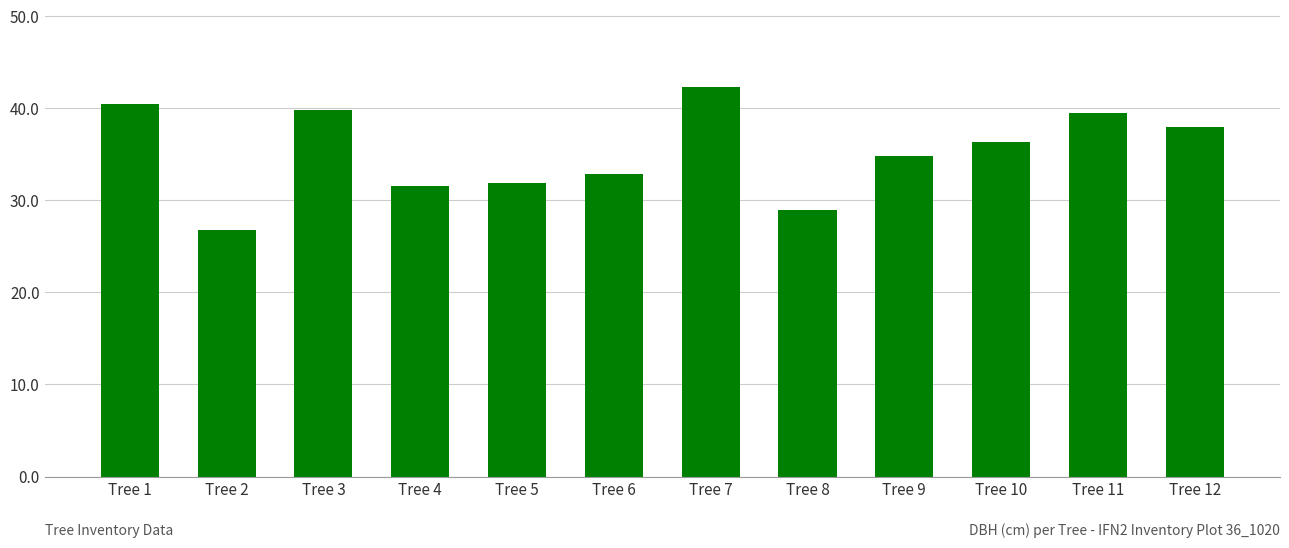

What is the value of the 2nd bar from the left?

26.8